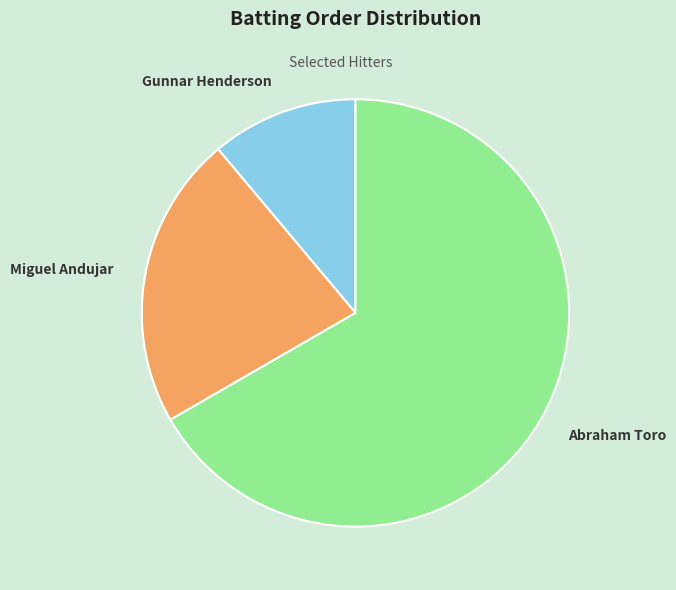

Combined, do Gunnar Henderson and Miguel Andujar account for over 50%?

No